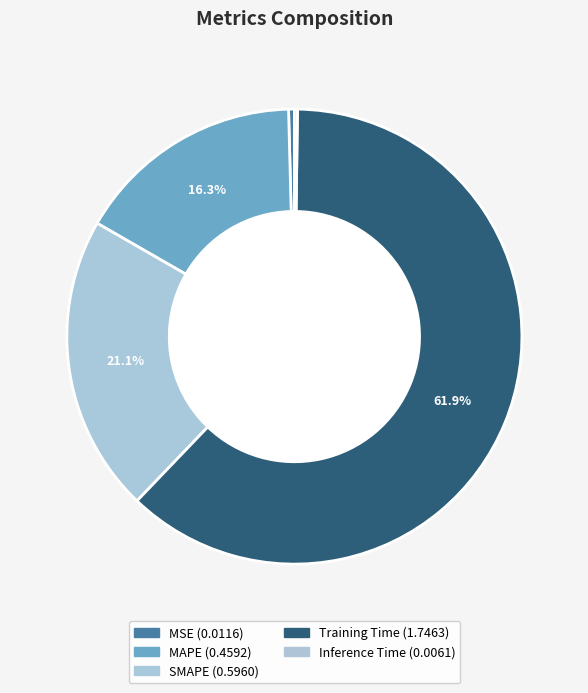

Which category has the biggest portion of the pie?

Training Time